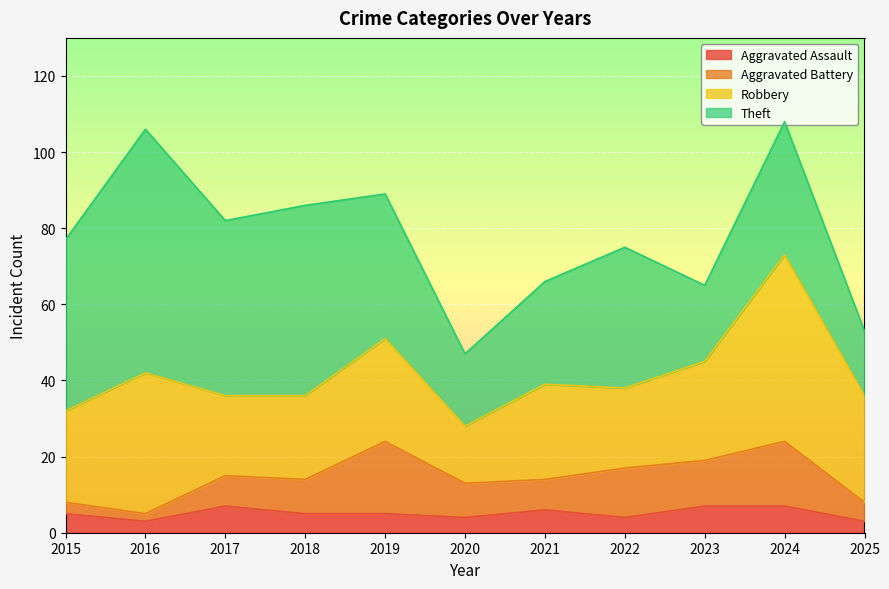

What is the difference between the maximum and minimum values in the Aggravated Assault series?

4